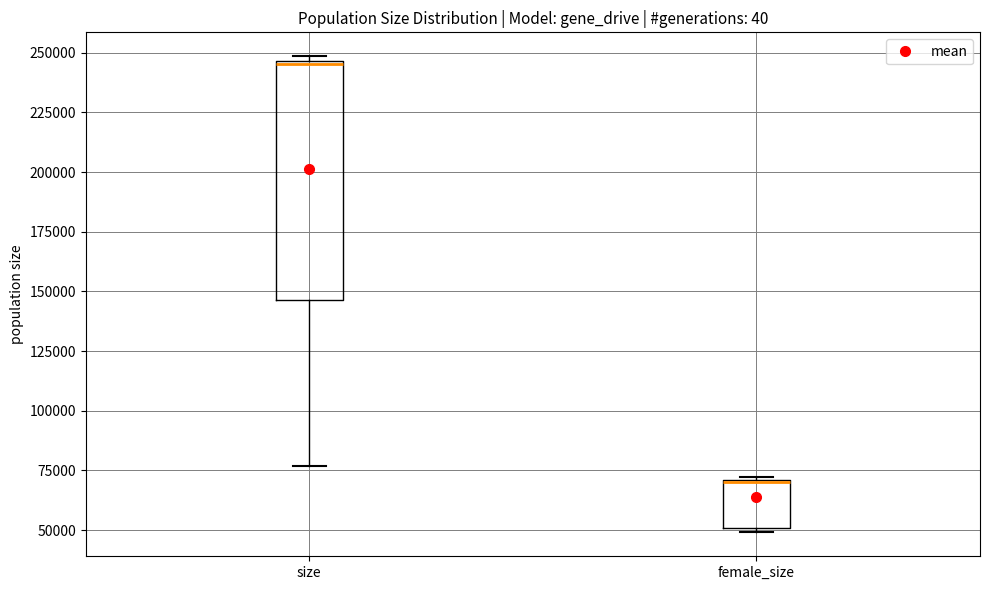

Reading left to right, read every box against the y-axis: the position of its median line, the range the box covers, and the ends of its whiskers. The values are not printed on the chart, so give them approximately, as read against the axis.

size: median 245000, box 145000 to 245000, whiskers 75000 to 250000
female_size: median 70000 (drawn on the box's upper edge), box 50000 to 70000, whiskers 50000 (just below the box's lower edge) to 70000 (just above the box's upper edge)